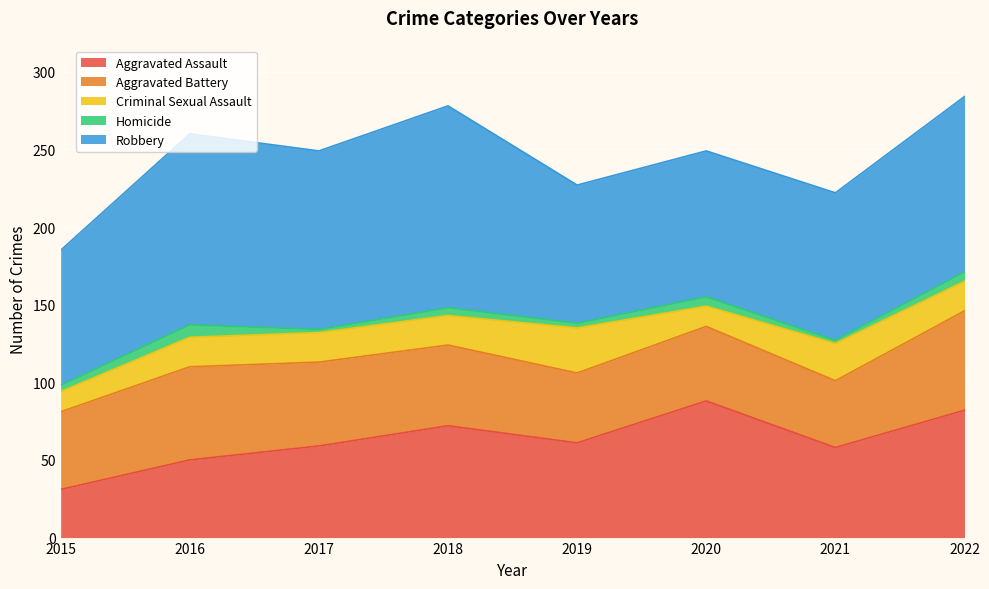

Between 2018 and 2020, which series saw the biggest shift?

Robbery